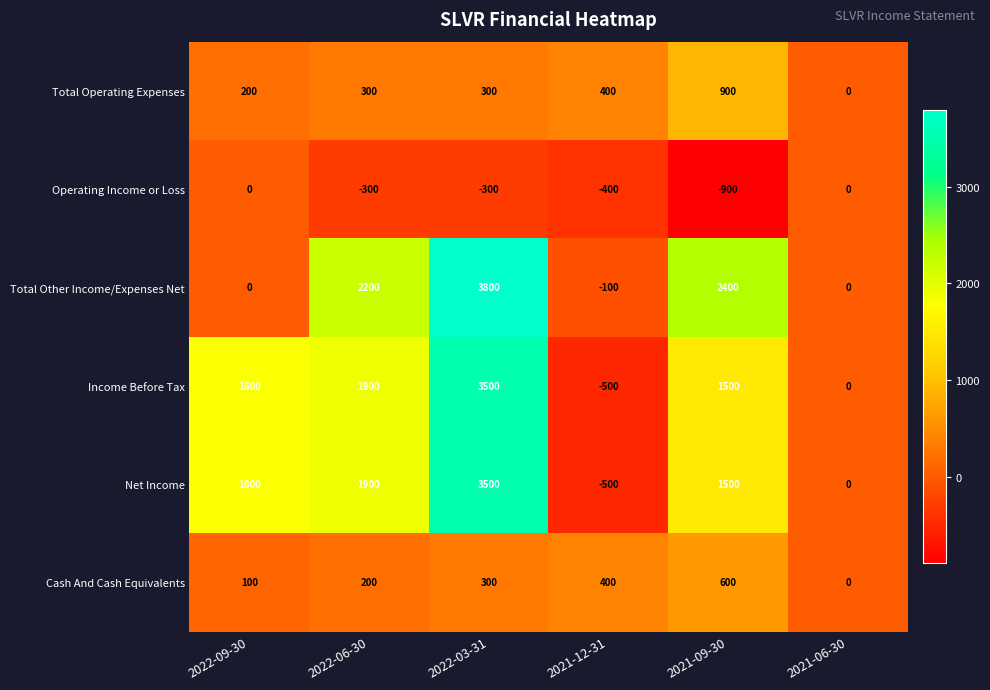

How many Total Operating Expenses values are between 200 and 400?

4